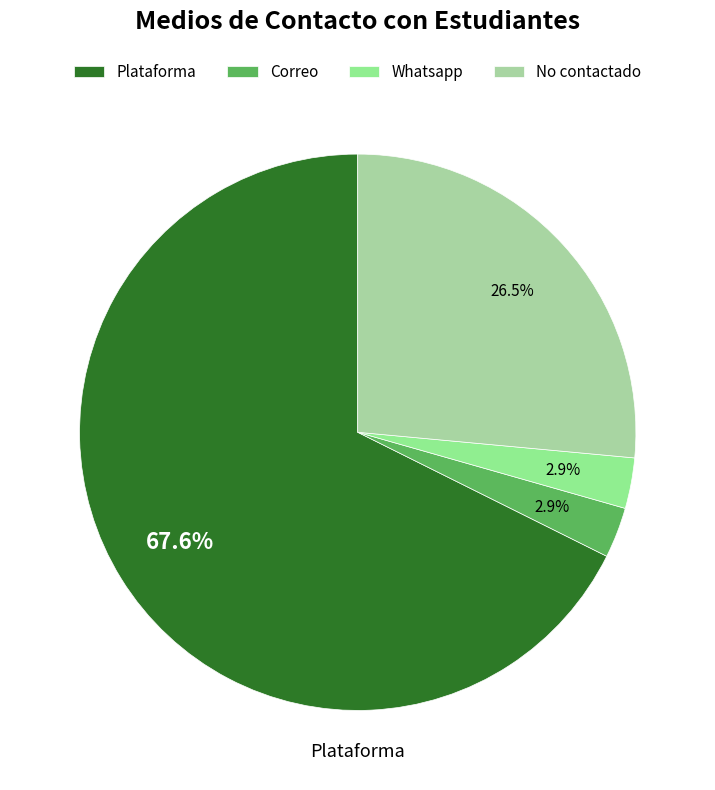

True or false: No contactado accounts for 36% of the total.

False